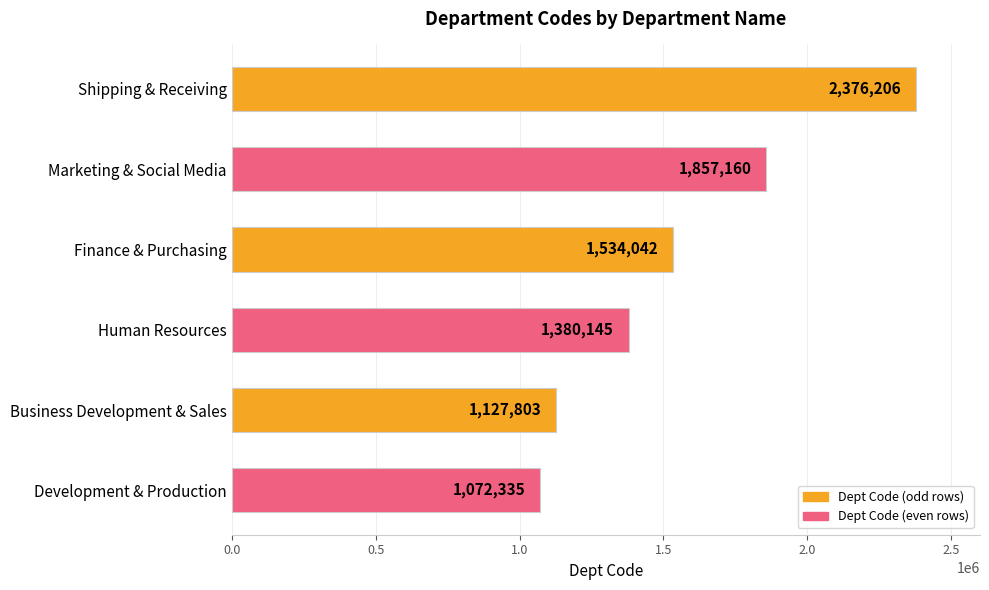

What is the minimum value shown in the chart?

1072335